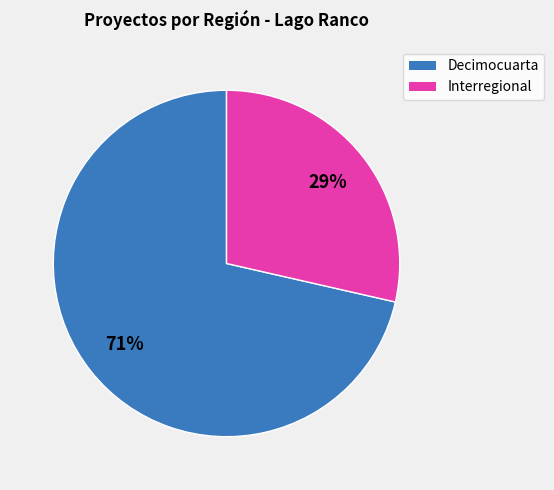

To the nearest percent, what portion does Decimocuarta represent?

71%